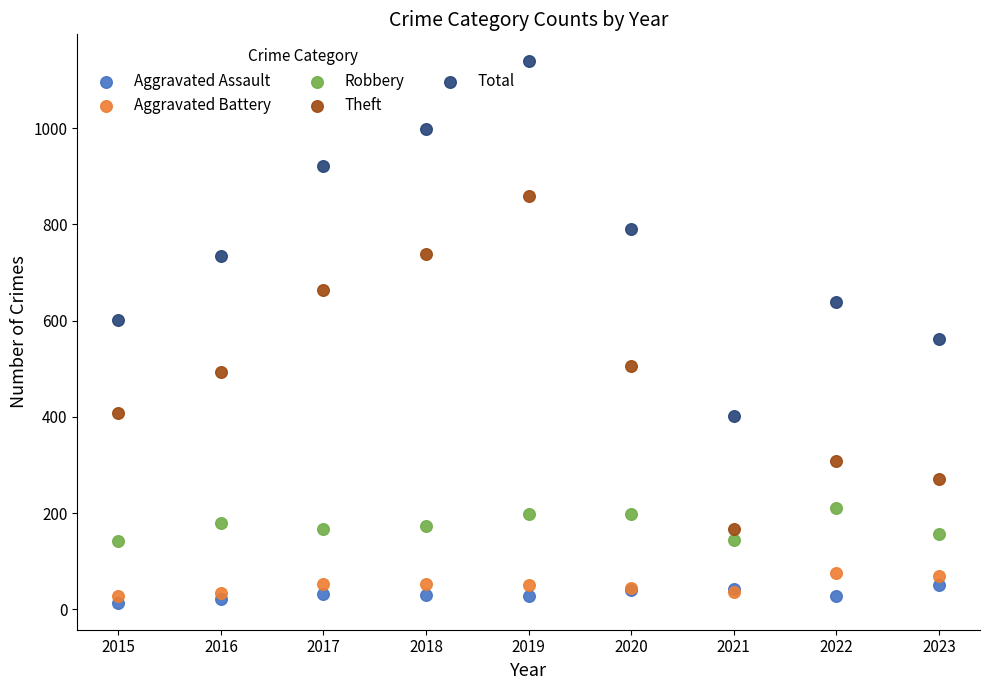

What are all the series names shown in the legend?

Aggravated Assault, Aggravated Battery, Robbery, Theft, Total